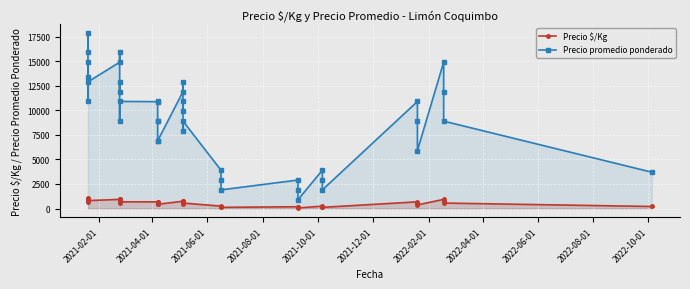

Reading left to right, transcribe all the data shown in this chart.

Precio $/Kg: 994	1119	837	932	681	806	931	994	744	806	556	682	680	684	556	556	431	431	744	806	619	681	494	556	244	181	119	181	119	56	244	181	119	681	556	369	931	744	556	206
Precio promedio ponderado: 15900	17900	13396	14908	10900	12900	14900	15900	11900	12900	8900	10908	10879	10950	8900	8900	6900	6900	11900	12900	9900	10900	7900	8900	3900	2900	1900	2900	1900	900	3900	2900	1900	10900	8900	5900	14900	11900	8900	3700